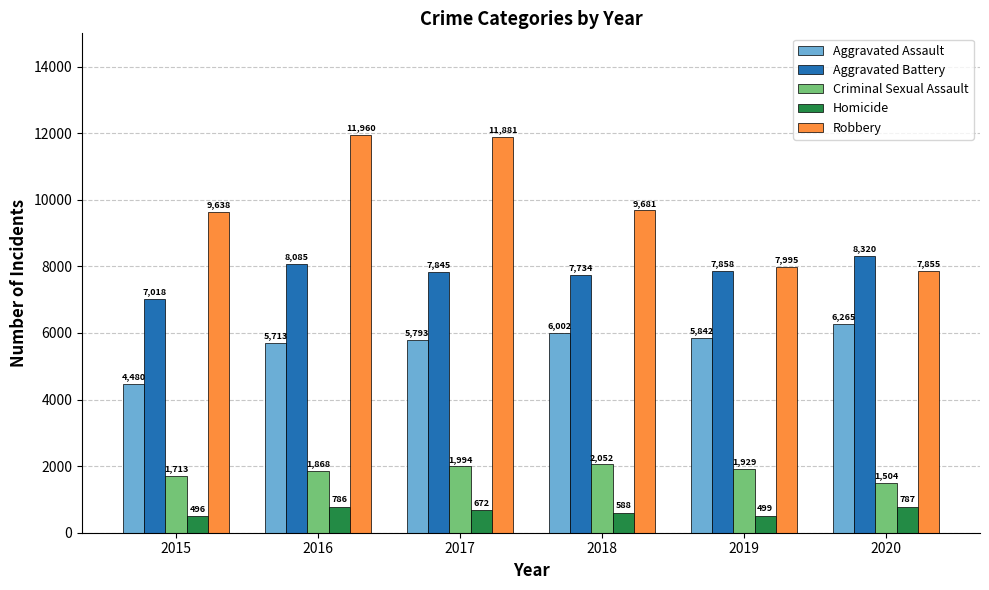

Between 2016 and 2017, which series saw the biggest shift?

Aggravated Battery